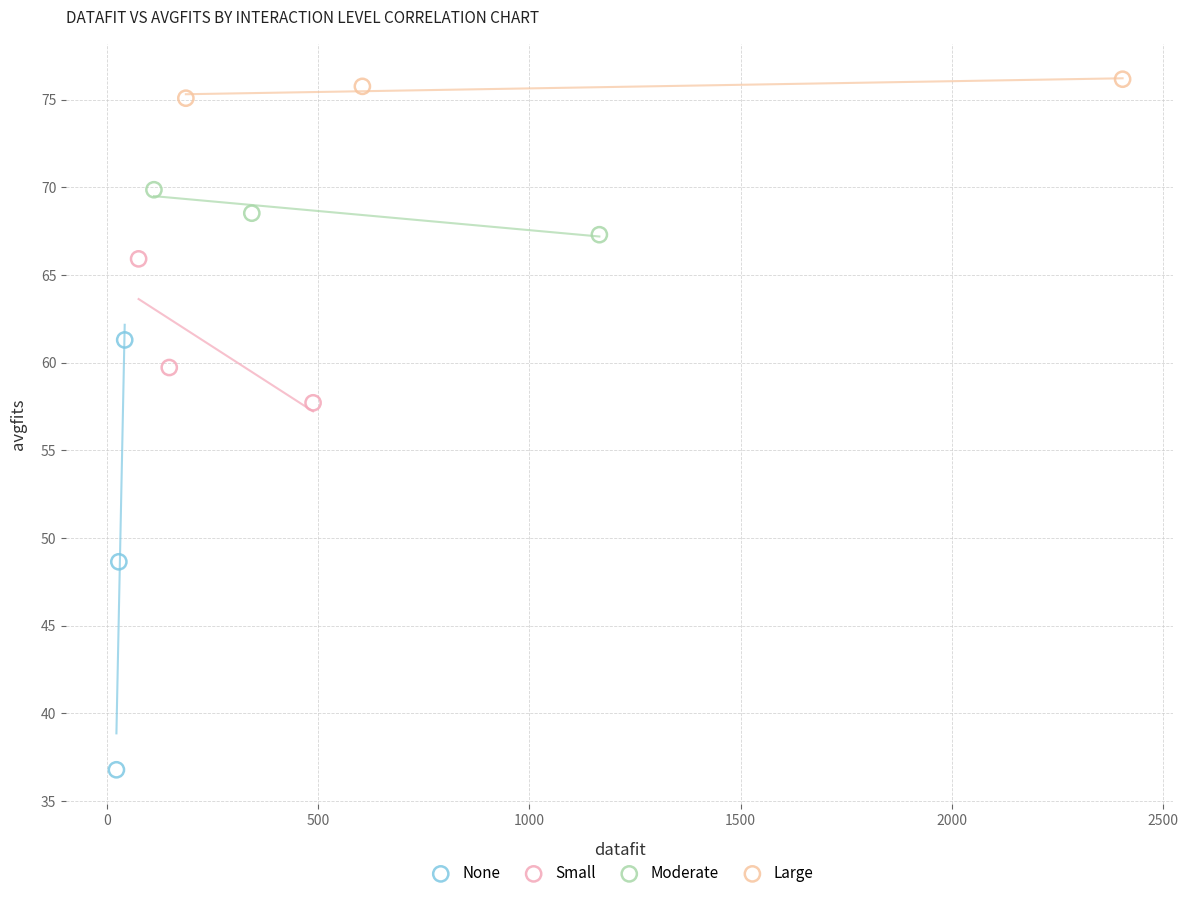

Which series reaches the maximum Y coordinate?

Large